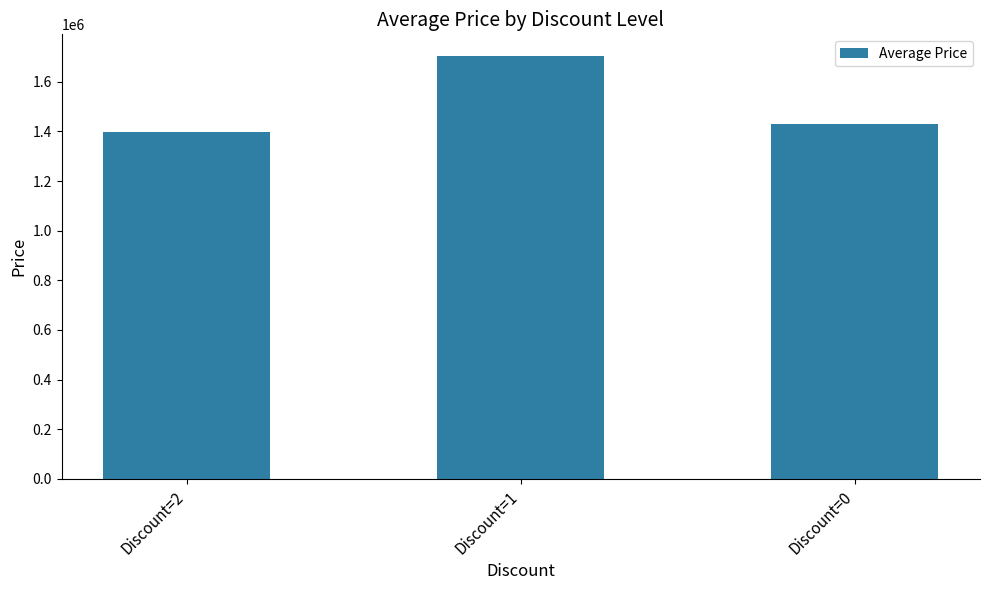

Rank the categories by value from lowest to highest.

Discount=2, Discount=0, Discount=1